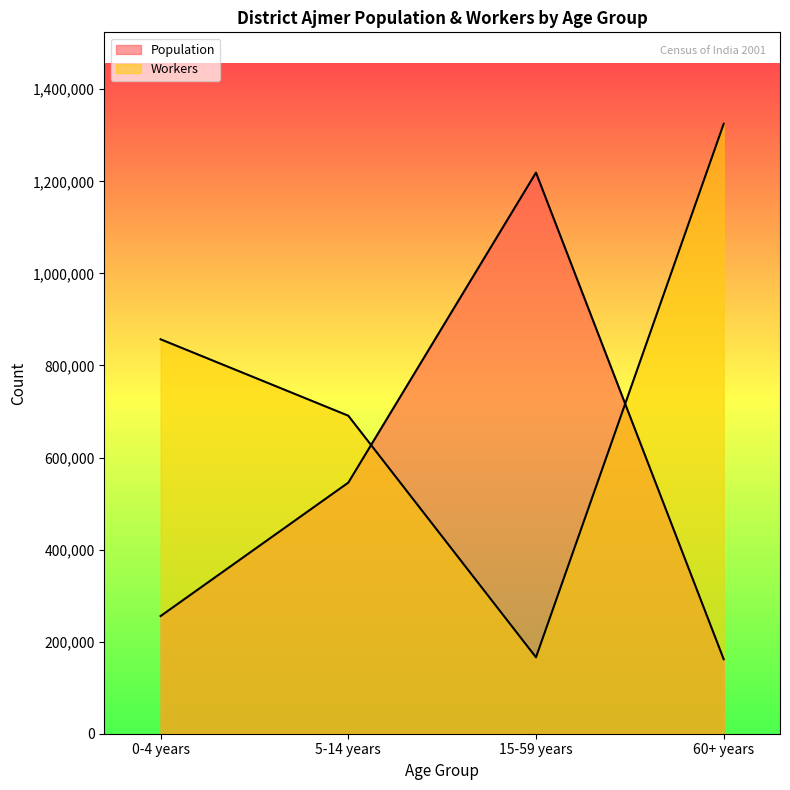

Which series changed the most between 5-14 years and 60+ years?

Workers